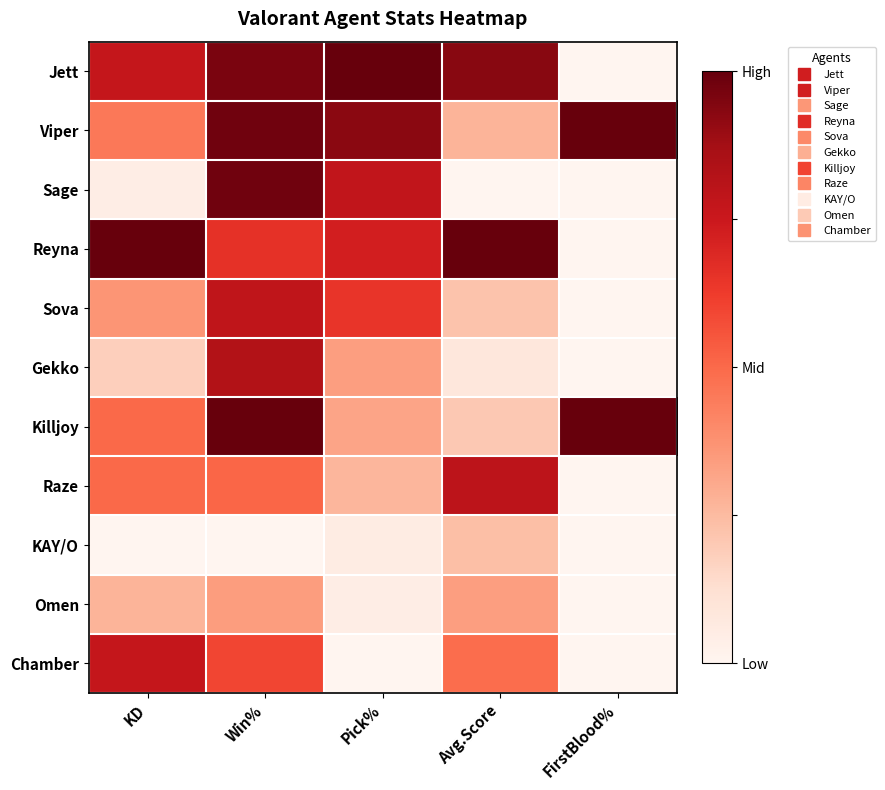

At how many categories does at least one series exceed 0?

5